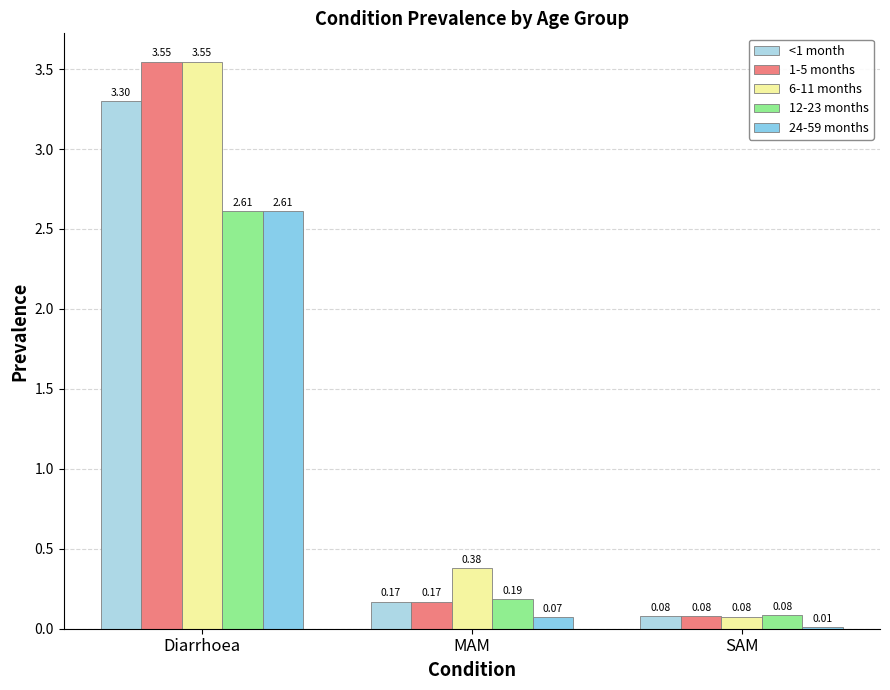

How many bars are there in each group?

5